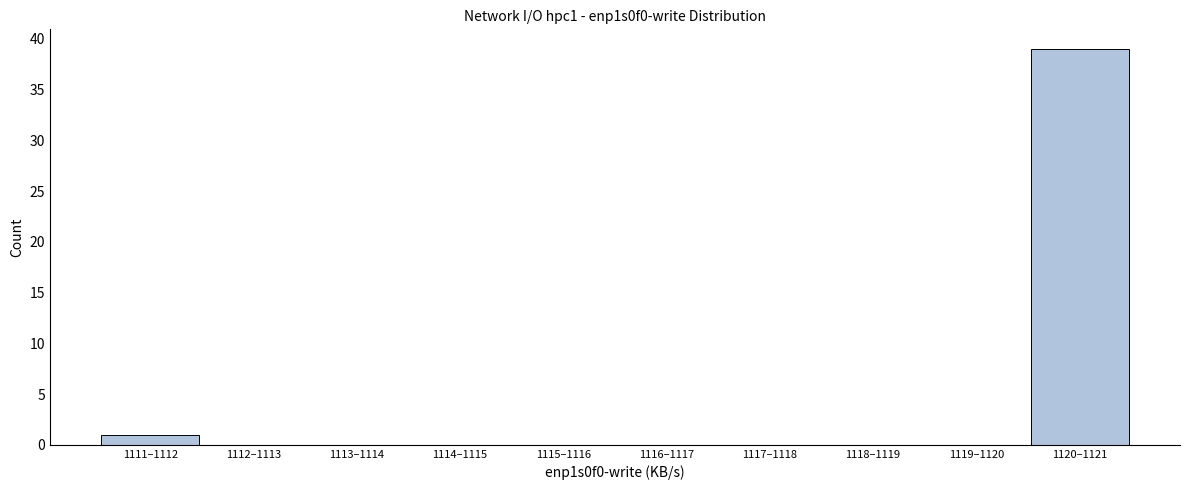

Reading left to right, transcribe all the data shown in this chart.

1111–1112=1	1112–1113=0	1113–1114=0	1114–1115=0	1115–1116=0	1116–1117=0	1117–1118=0	1118–1119=0	1119–1120=0	1120–1121=39